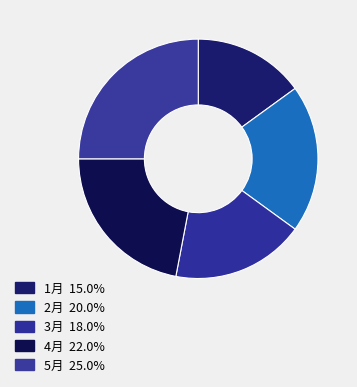

How many segments does this pie chart have?

5